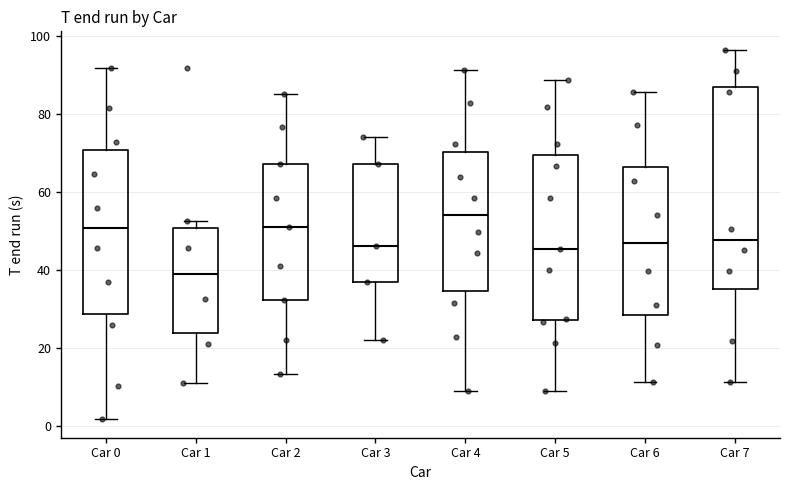

Reading left to right, read every box against the y-axis: the position of its median line, the range the box covers, and the ends of its whiskers. The values are not printed on the chart, so give them approximately, as read against the axis.

Car 0: median 50, box 28 to 70, whiskers 2 to 92
Car 1: median 38, box 24 to 50, whiskers 12 to 52
Car 2: median 50, box 32 to 68, whiskers 14 to 86
Car 3: median 46, box 36 to 68, whiskers 22 to 74
Car 4: median 54, box 34 to 70, whiskers 8 to 92
Car 5: median 46, box 28 to 70, whiskers 8 to 88
Car 6: median 46, box 28 to 66, whiskers 12 to 86
Car 7: median 48, box 36 to 86, whiskers 12 to 96